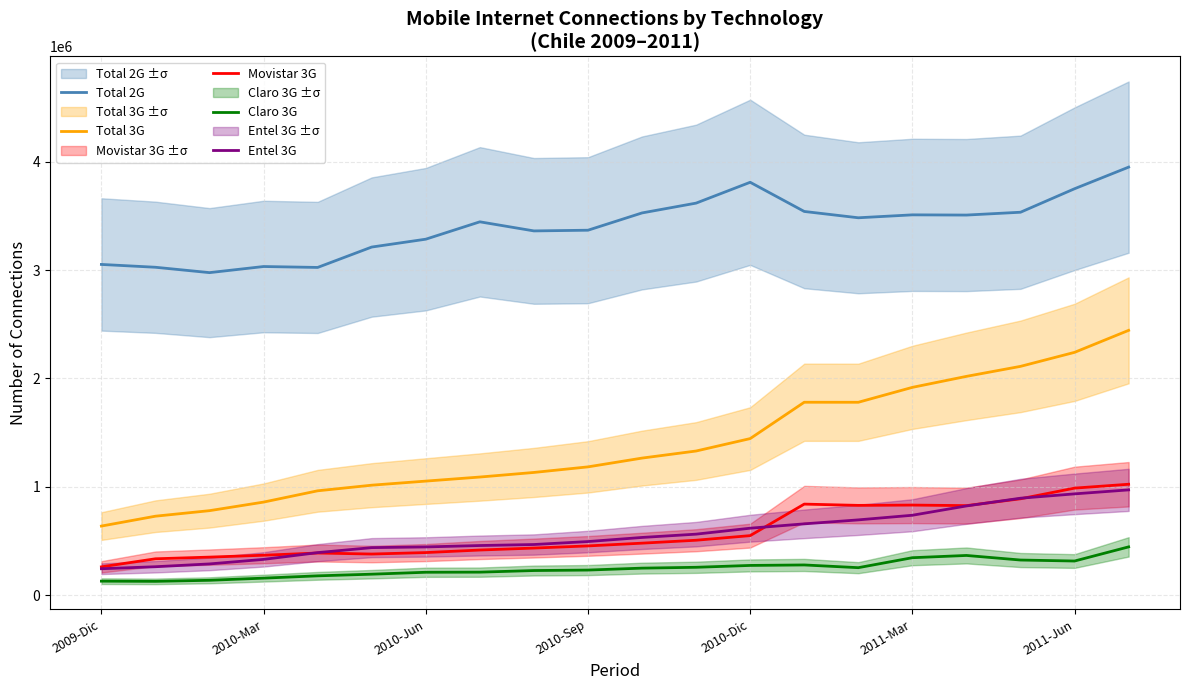

Which series has the largest range (max minus min)?

Total 3G